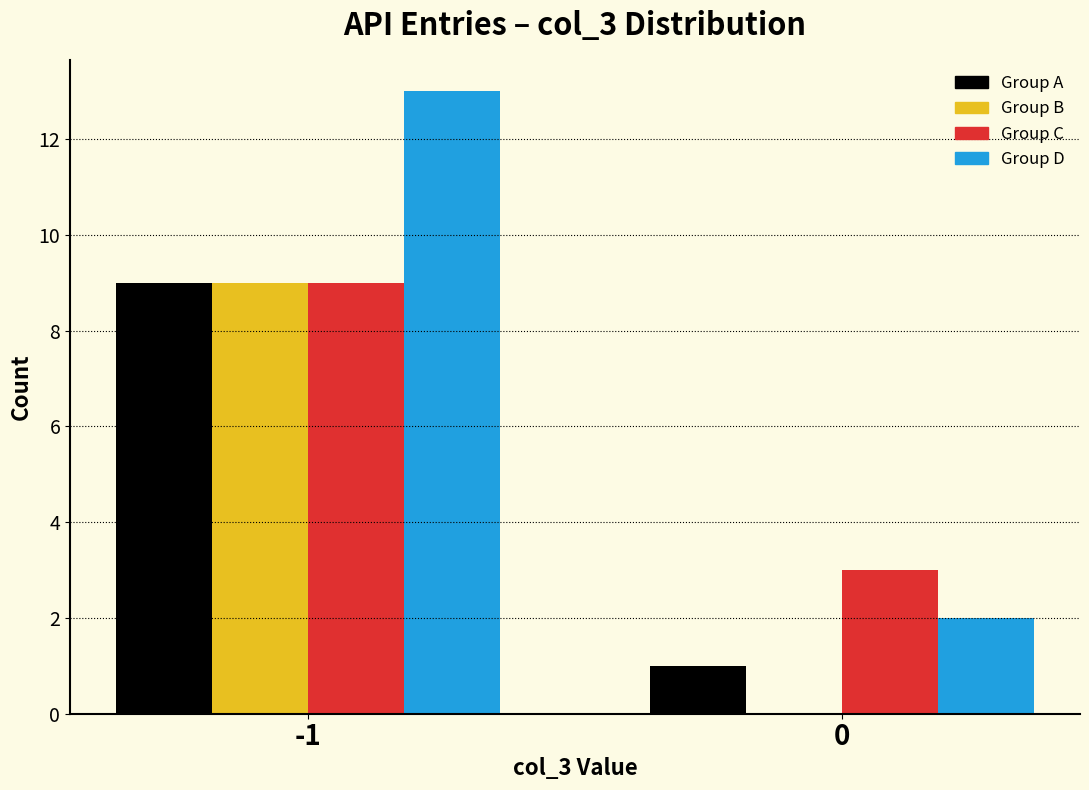

Reading right to left, extract all data points from this chart.

Group A: 0=1	-1=9
Group B: 0=0	-1=9
Group C: 0=3	-1=9
Group D: 0=2	-1=13